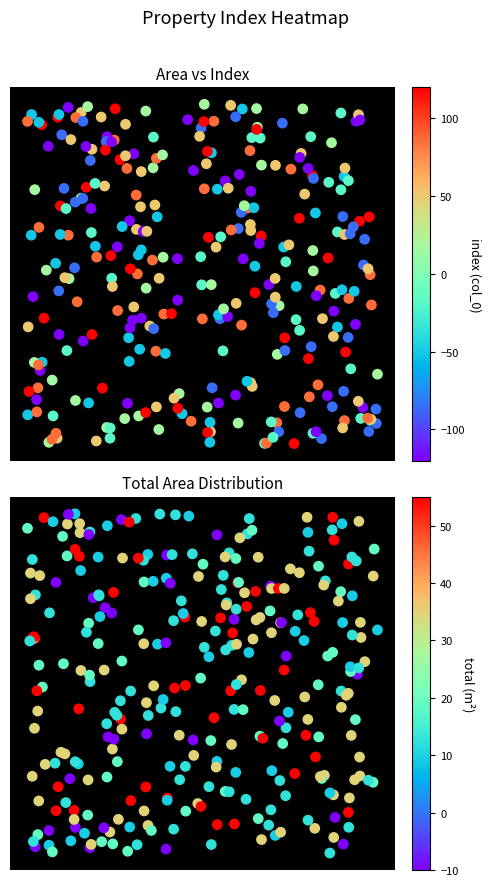

What is the average value of the index_values series?

26.5